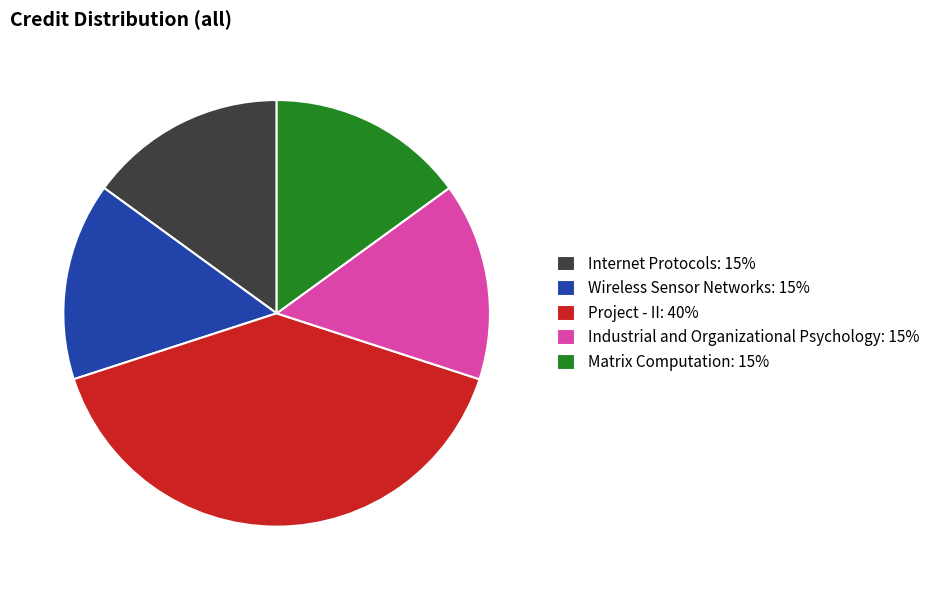

Approximately how many times larger is the value at Wireless Sensor Networks: 15% compared to Matrix Computation: 15%?

1.0